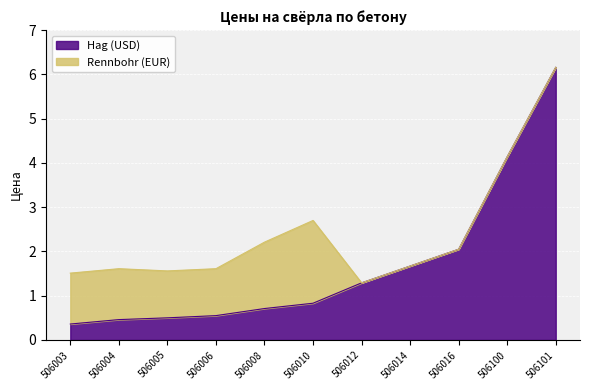

Where is the data nearest to the value 3?

506016